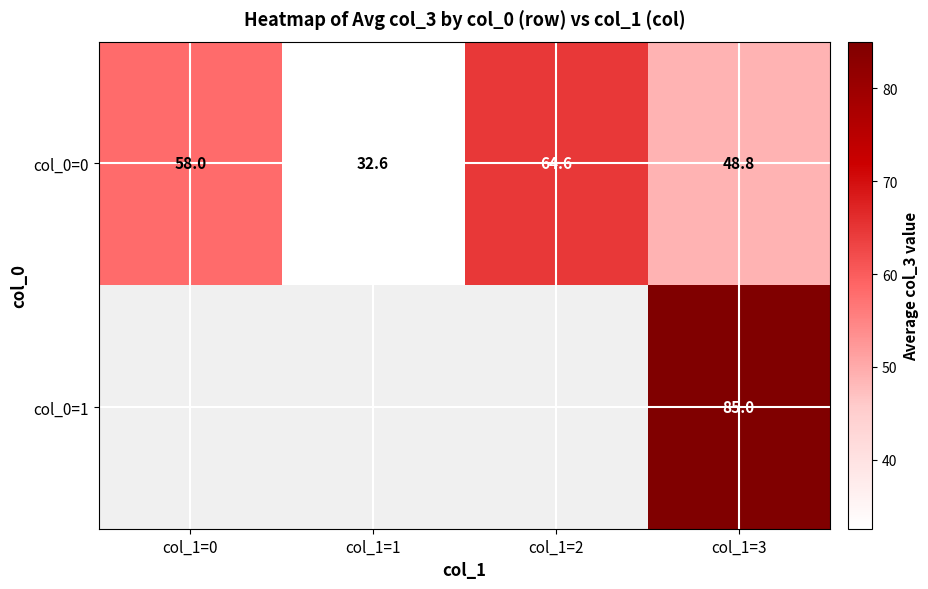

At which category is the sum across all series the highest?

col_1=3